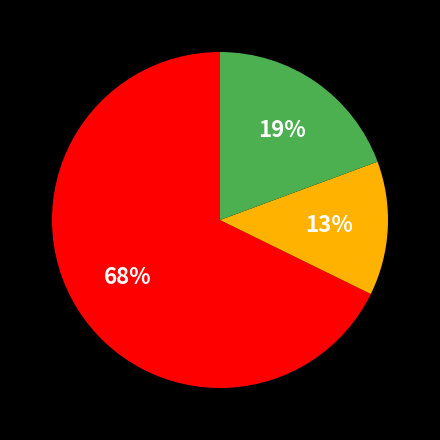

Does any single category account for the majority?

Yes